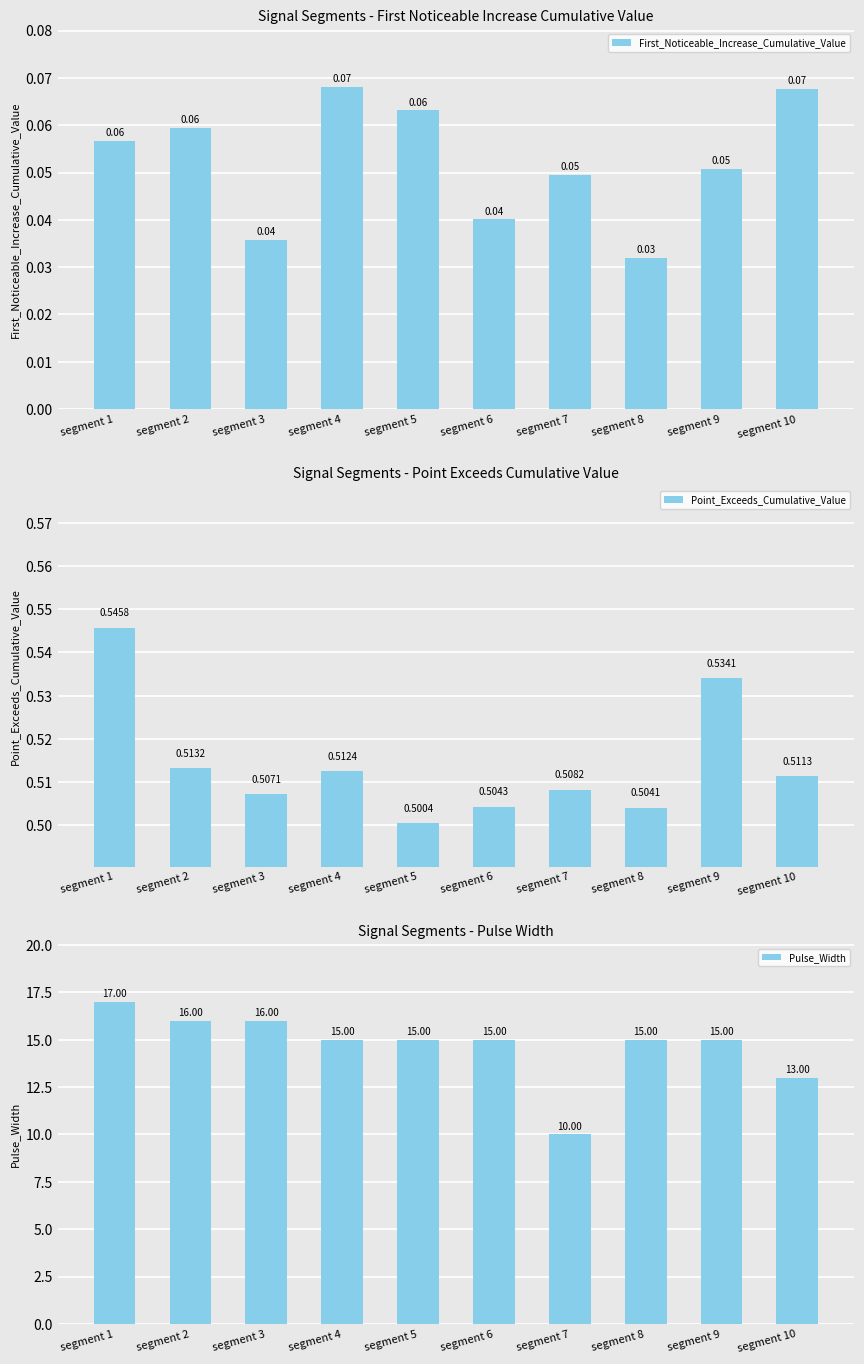

Which has a higher value, segment 3 or segment 5?

segment 5